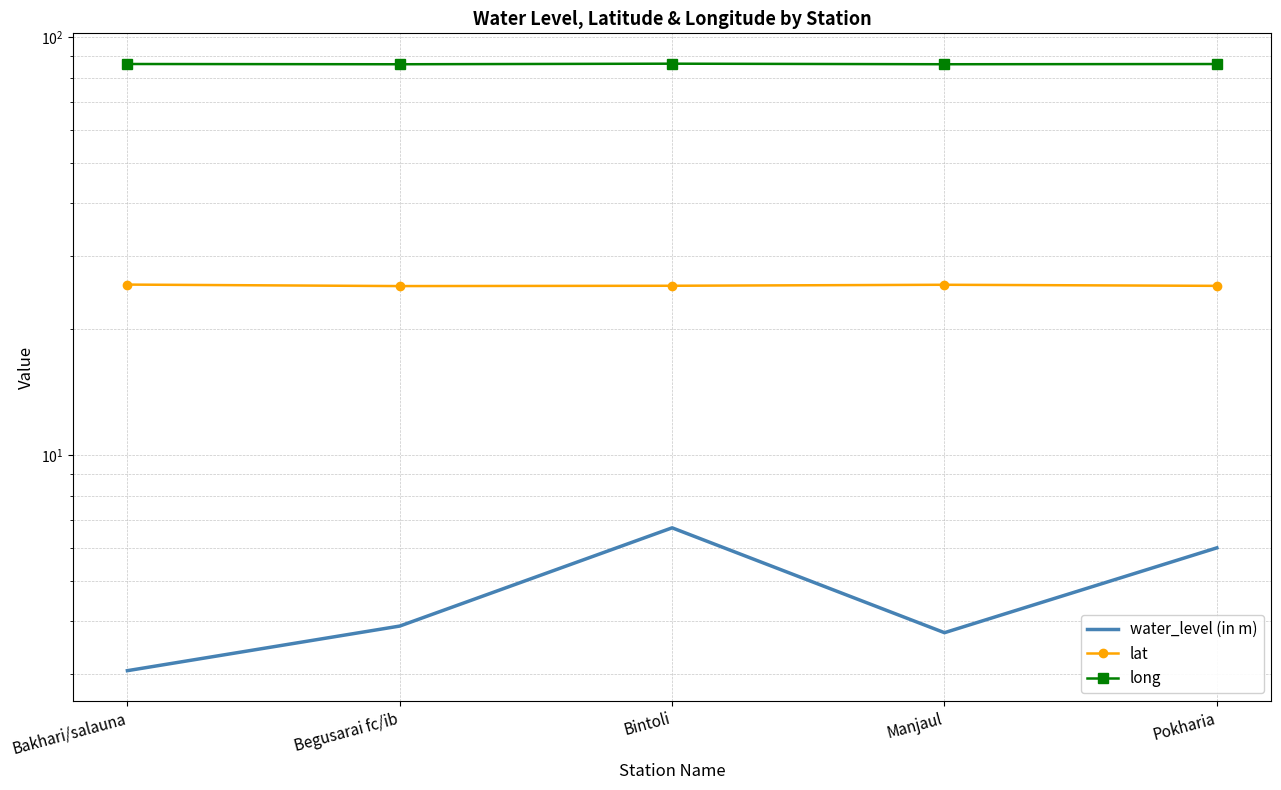

At which label is long closest to 86?

Begusarai fc/ib